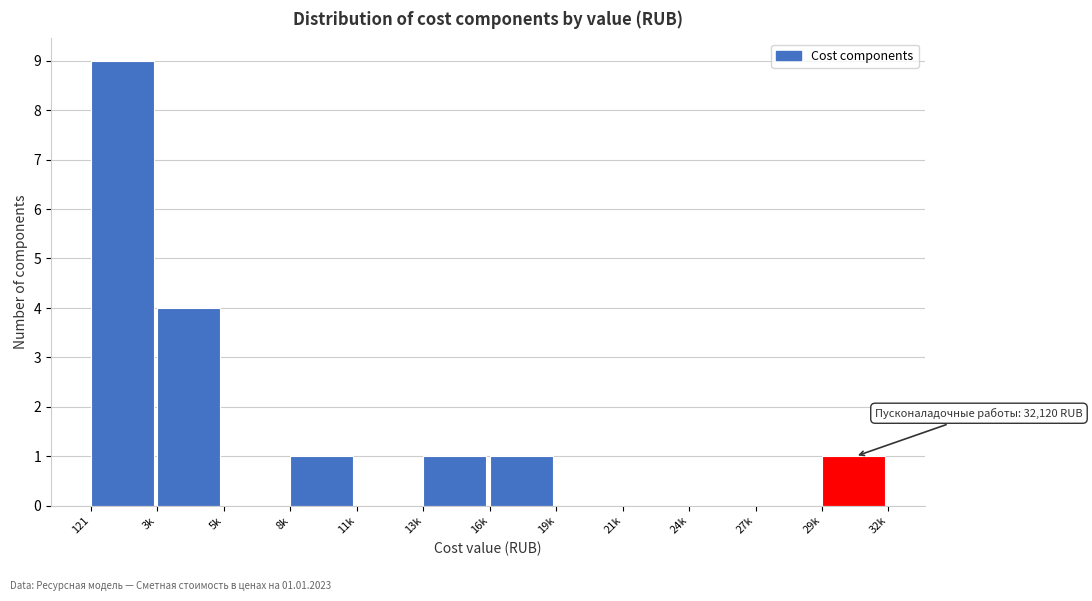

Reading left to right, extract all data points from this chart.

121=9	3k=4	5k=0	8k=1	11k=0	13k=1	16k=1	19k=0	21k=0	24k=0	27k=0	29k=1